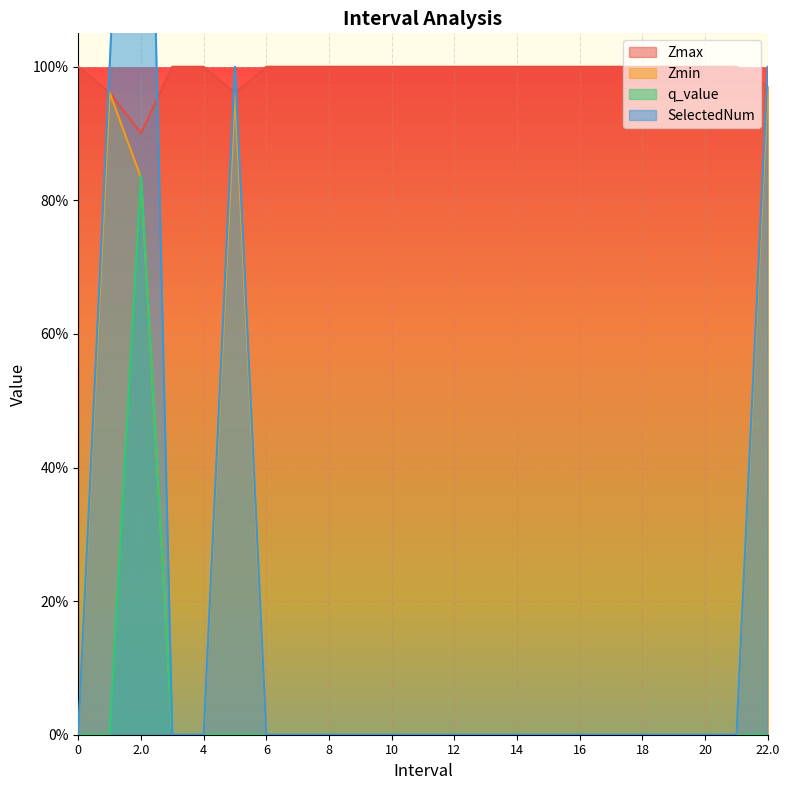

How many times do Zmax and SelectedNum cross each other?

5